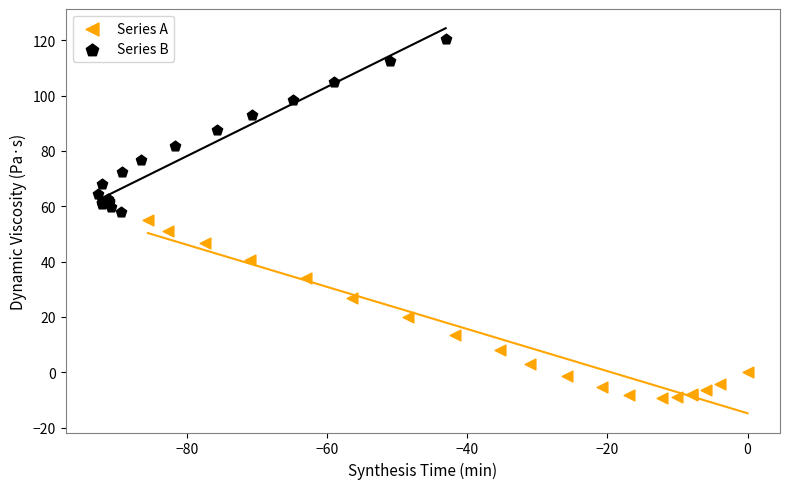

Which series has the widest spread of Y values?

Series A